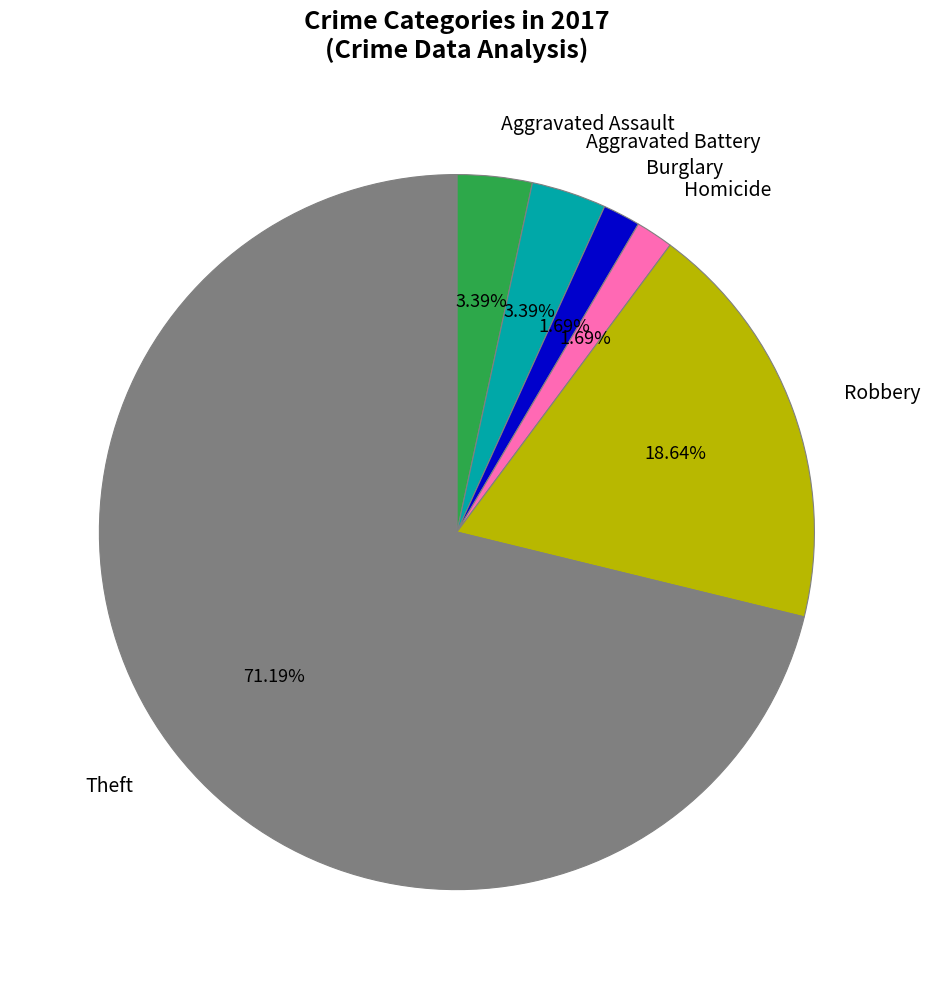

Is Theft the majority of the pie?

Yes